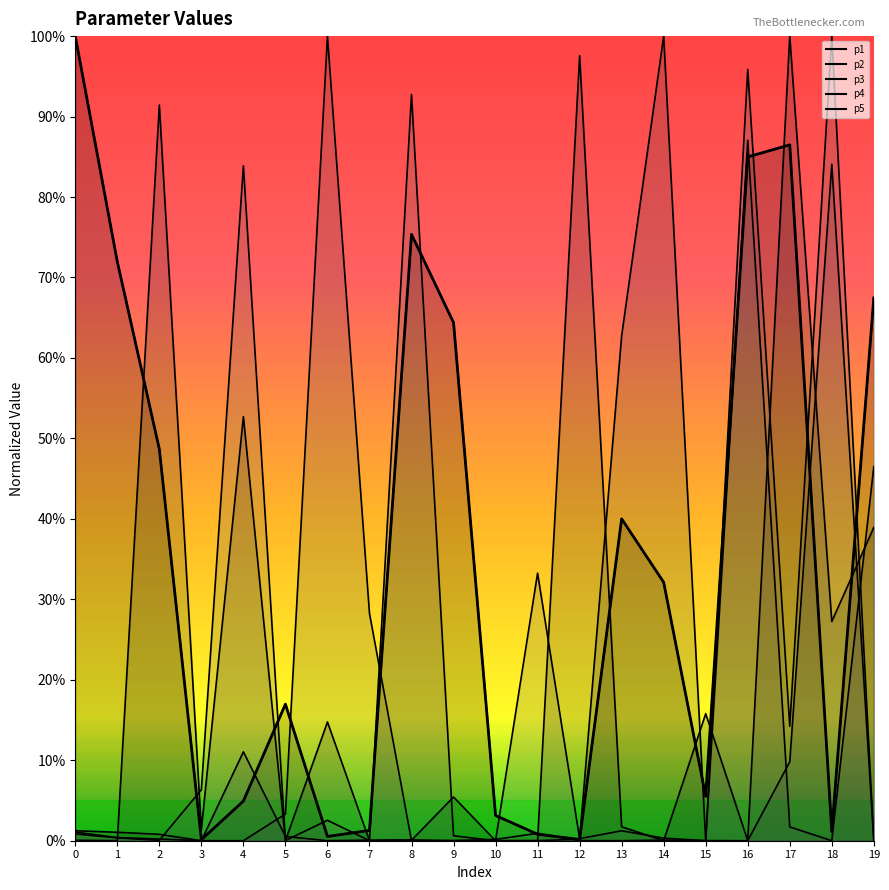

True or false: p4 has a value of 0.0 at 11.

False